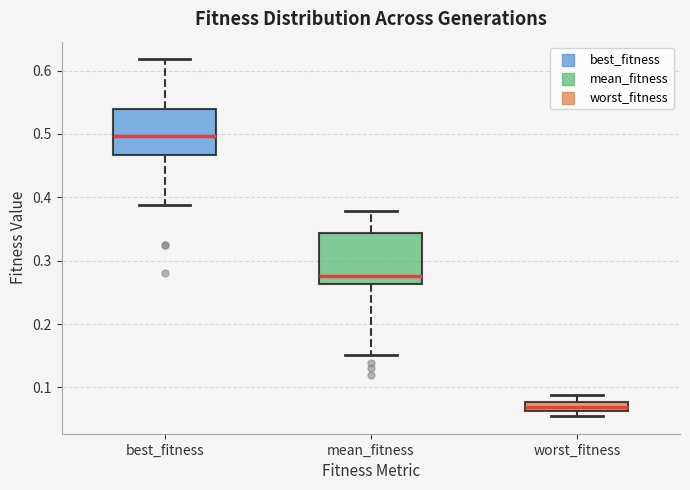

Reading left to right, read every box against the y-axis: the position of its median line, the range the box covers, and the ends of its whiskers. The values are not printed on the chart, so give them approximately, as read against the axis.

best_fitness: median 0.50, box 0.47 to 0.54, whiskers 0.39 to 0.62
mean_fitness: median 0.28, box 0.26 to 0.34, whiskers 0.15 to 0.38
worst_fitness: median 0.07, box 0.06 to 0.08, whiskers 0.06 (just below the box's lower edge) to 0.09